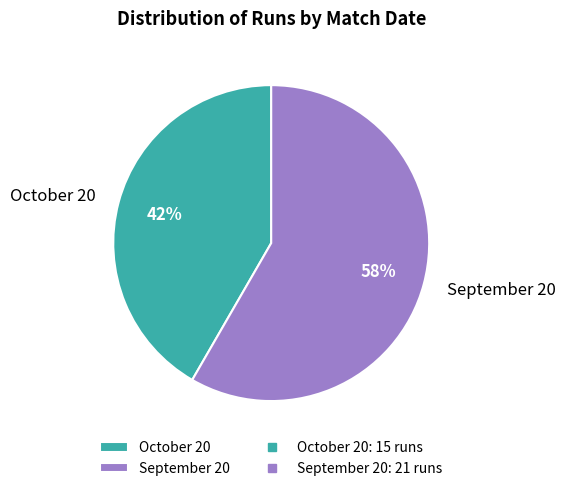

What is the ratio of the value at September 20 to the value at October 20?

1.4